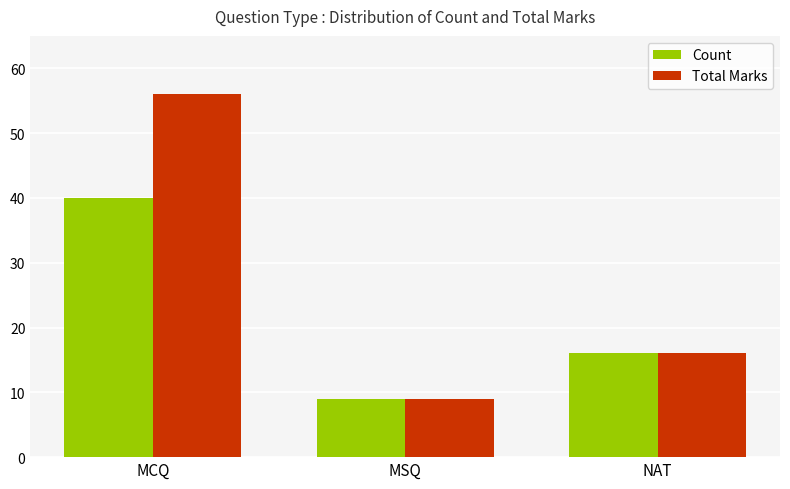

List the series in order of their overall mean, lowest first.

Count, Total Marks